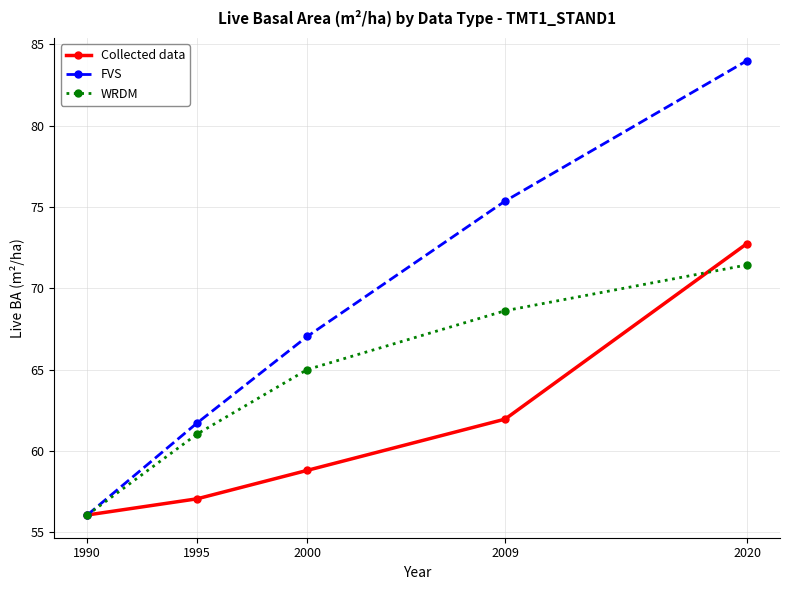

What is the difference between the maximum and second lowest values in the FVS series?

22.3